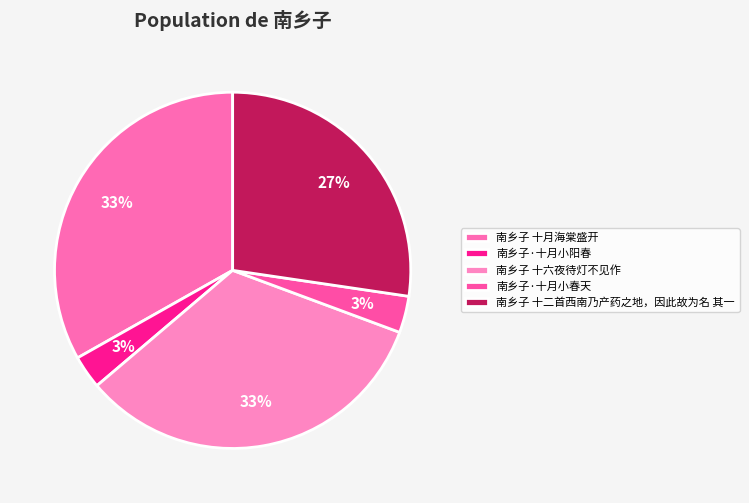

The 南乡子 十六夜待灯不见作 slice represents 33% of the pie. True or false?

True